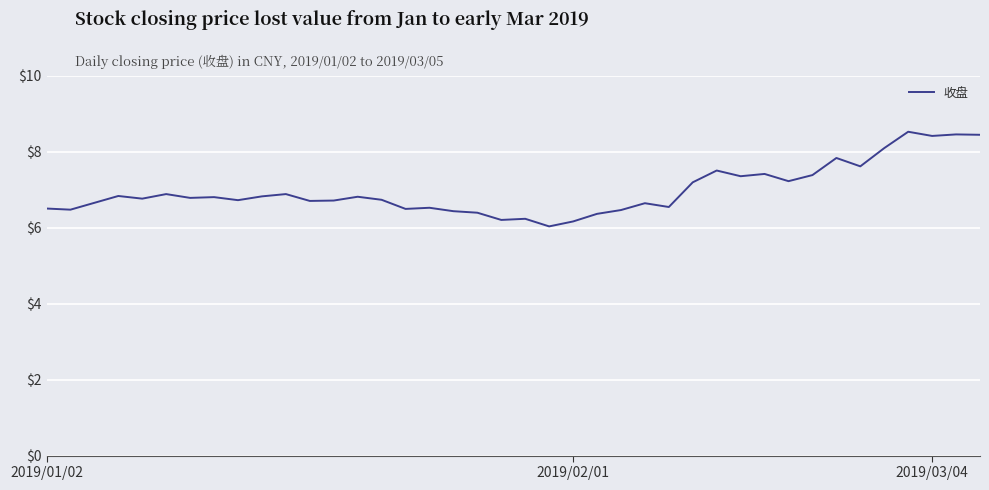

What is the maximum value shown in the chart?

8.5